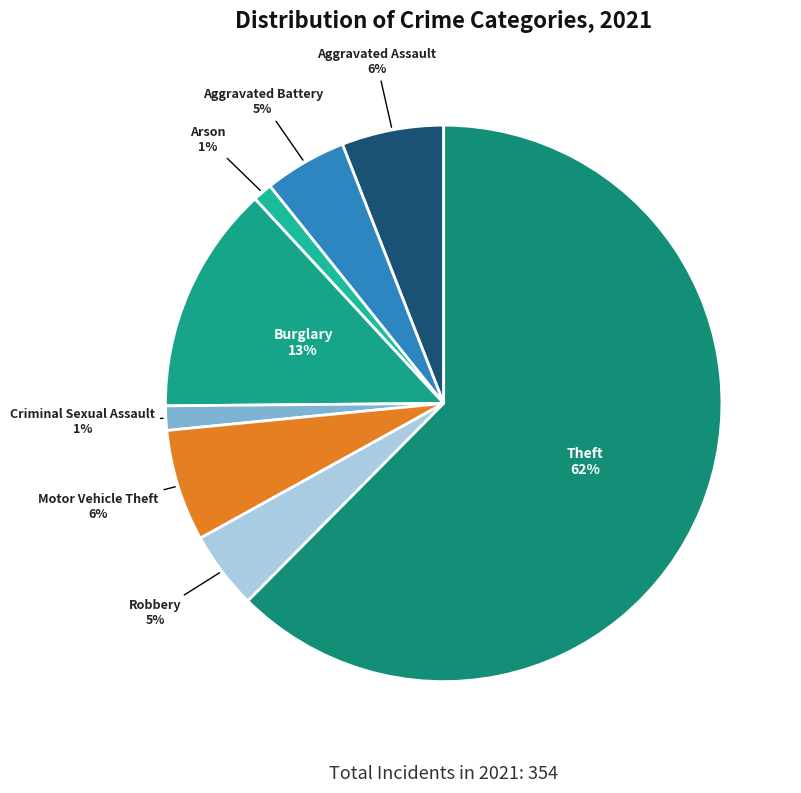

What is the majority slice?

Theft